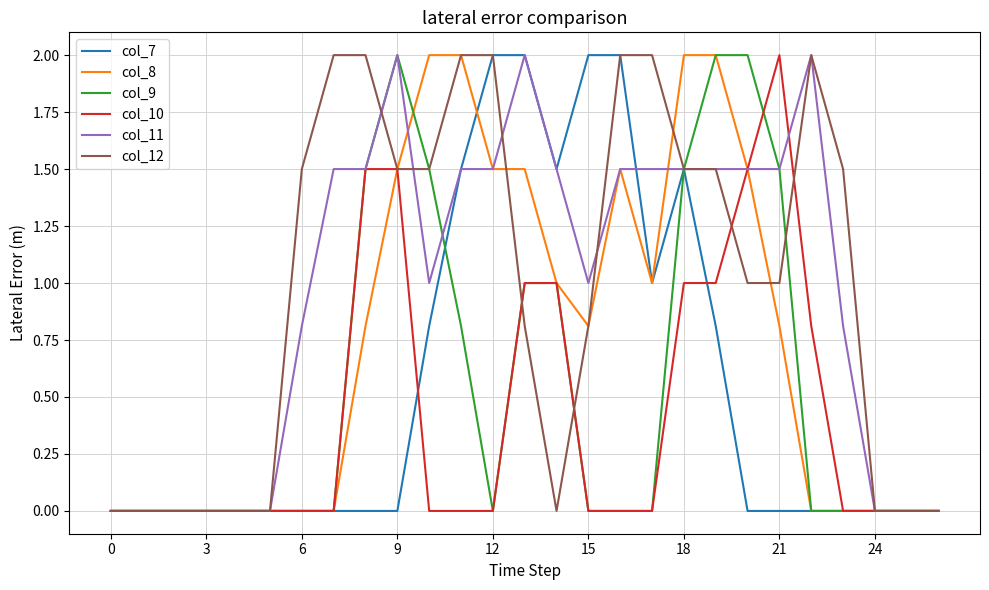

How many lines are shown in the chart?

6